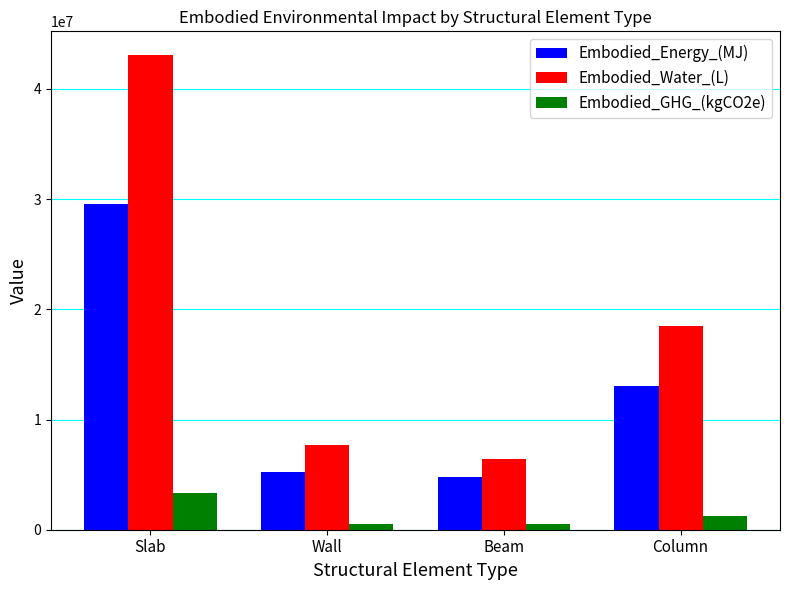

At which category does the chart reach its peak across all series?

Slab